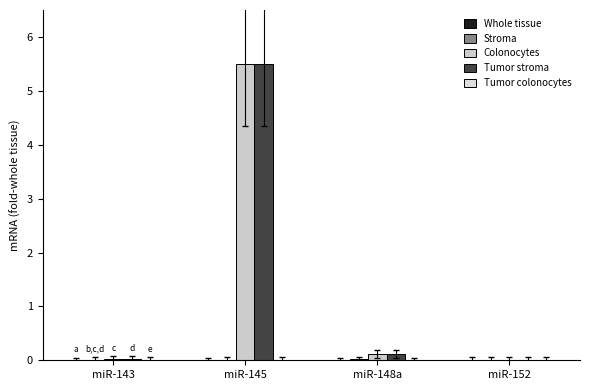

How many categories are shown in the chart?

4